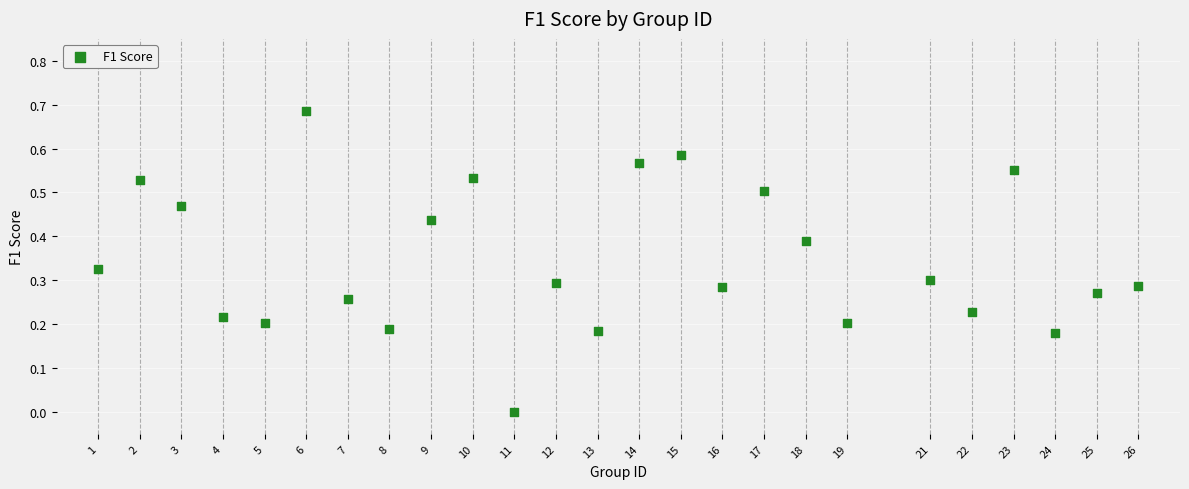

What is the range of X values (max minus min)?

25.0